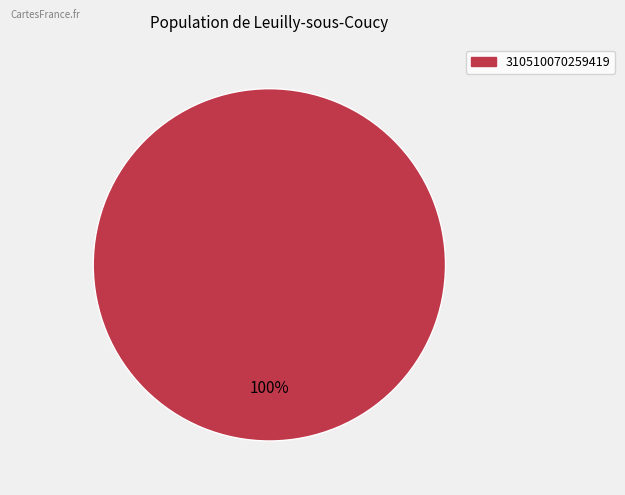

Is there a majority slice in this chart?

Yes